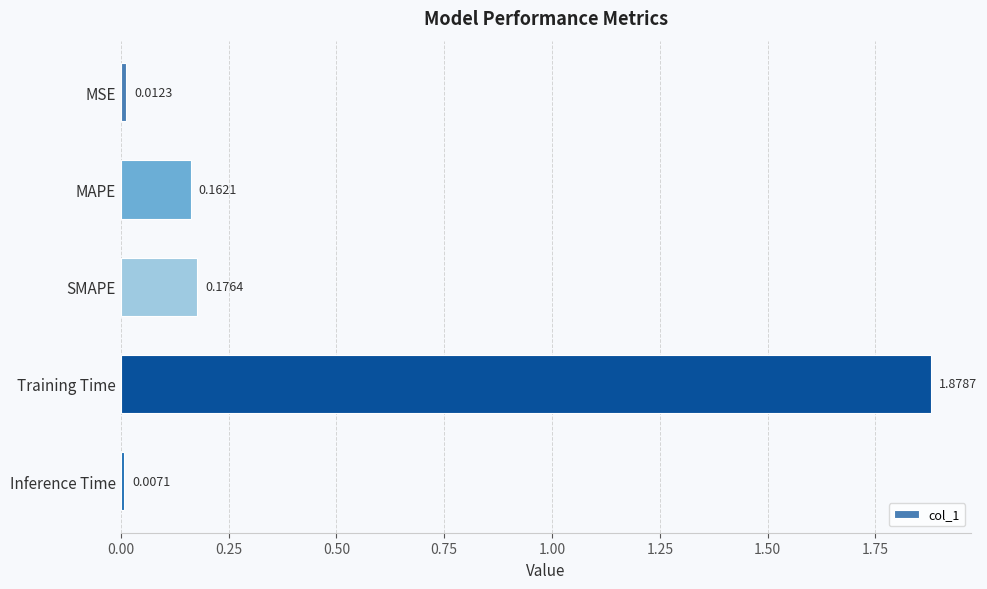

List the labels in order of value, largest first.

Training Time, SMAPE, MAPE, MSE, Inference Time